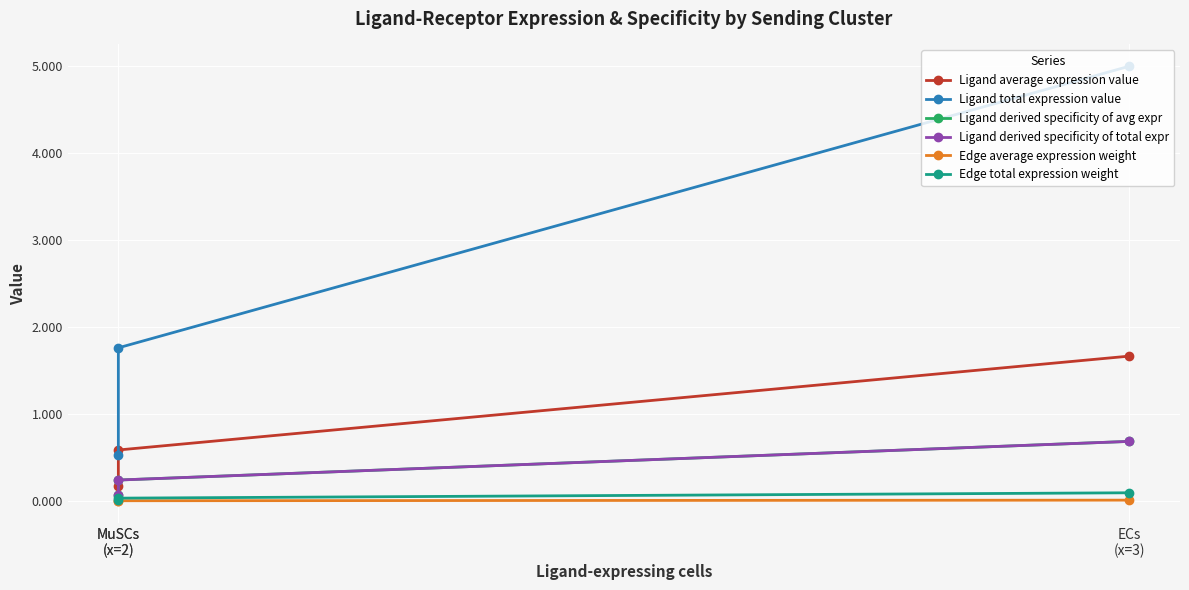

How many lines are shown in the chart?

6